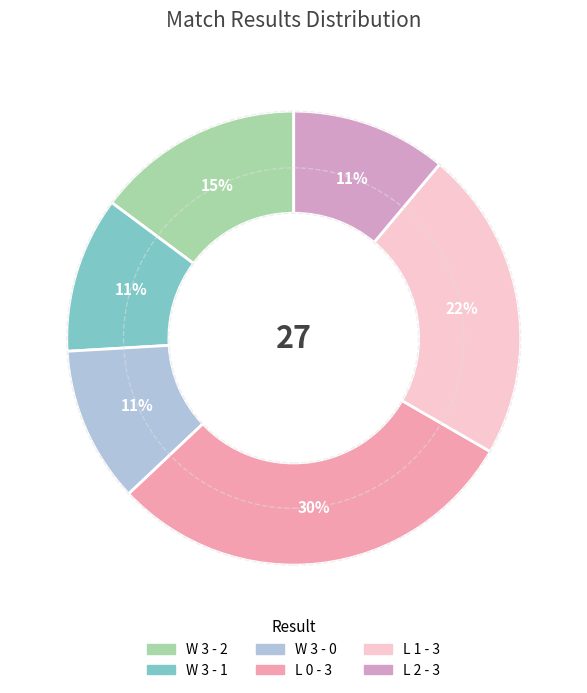

Is it true that W 3 - 2 is 15% of the pie?

True